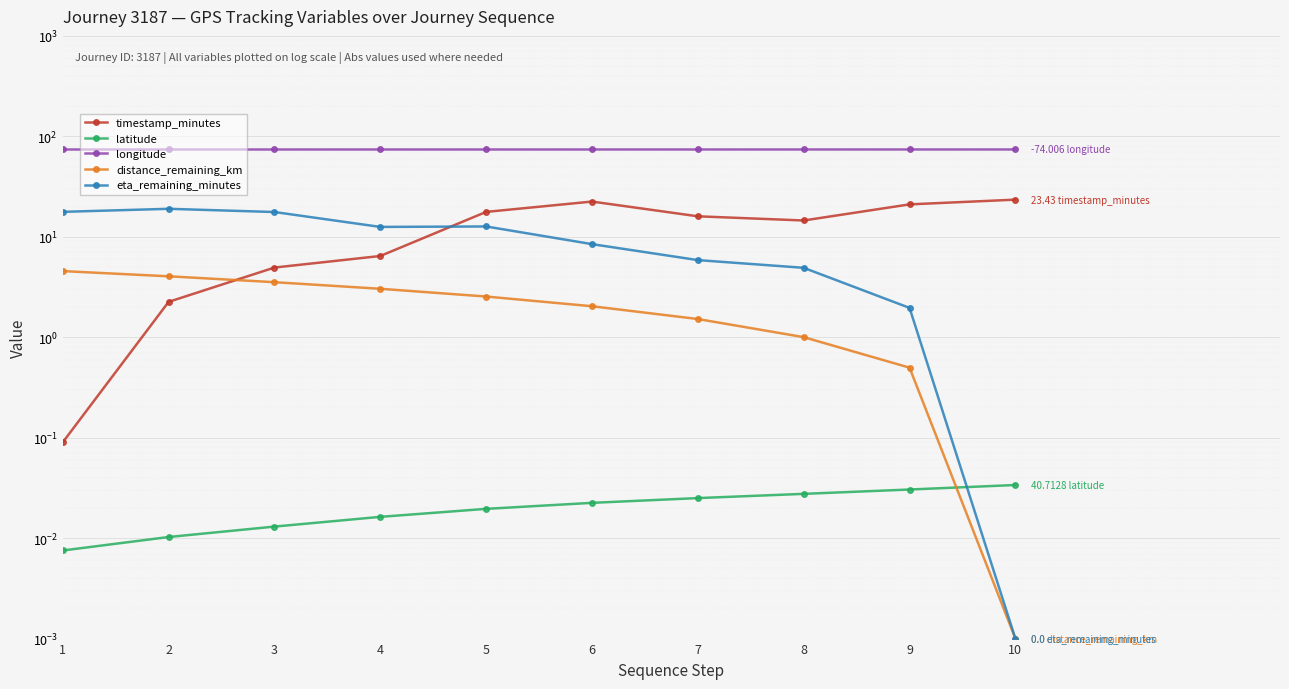

What is the value of the distance_remaining_km point at the 7th from the left?

1.5